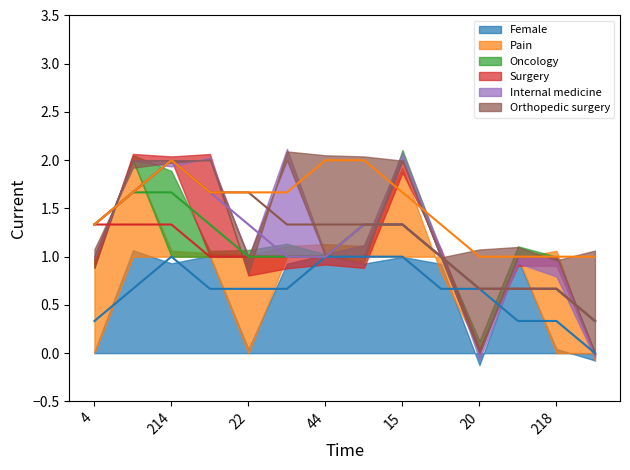

True or false: Orthopedic surgery (smooth) has a value of 1.8 at 13.

False